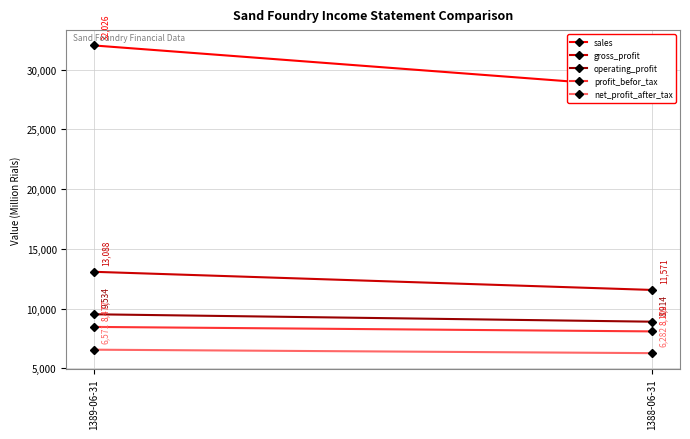

What is the sum of the net_profit_after_tax values at 1389-06-31 and 1388-06-31?

12853